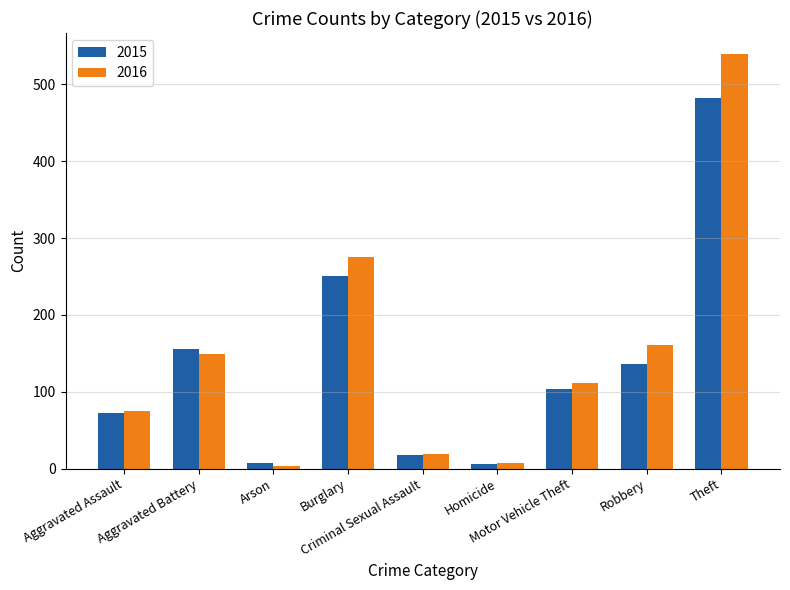

At how many categories does at least one series exceed 271?

2